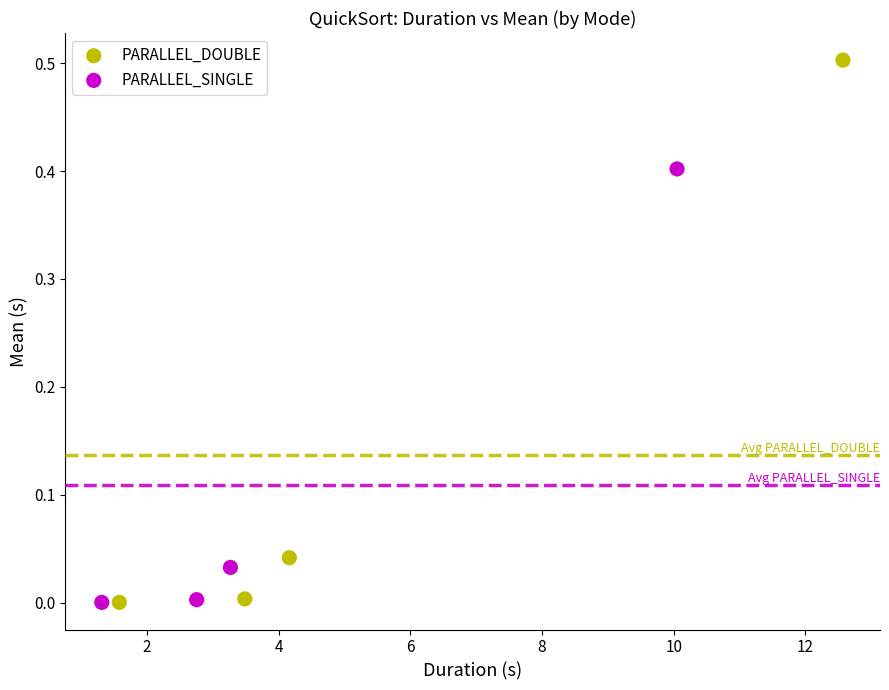

Which series contains the highest Y value?

PARALLEL_DOUBLE